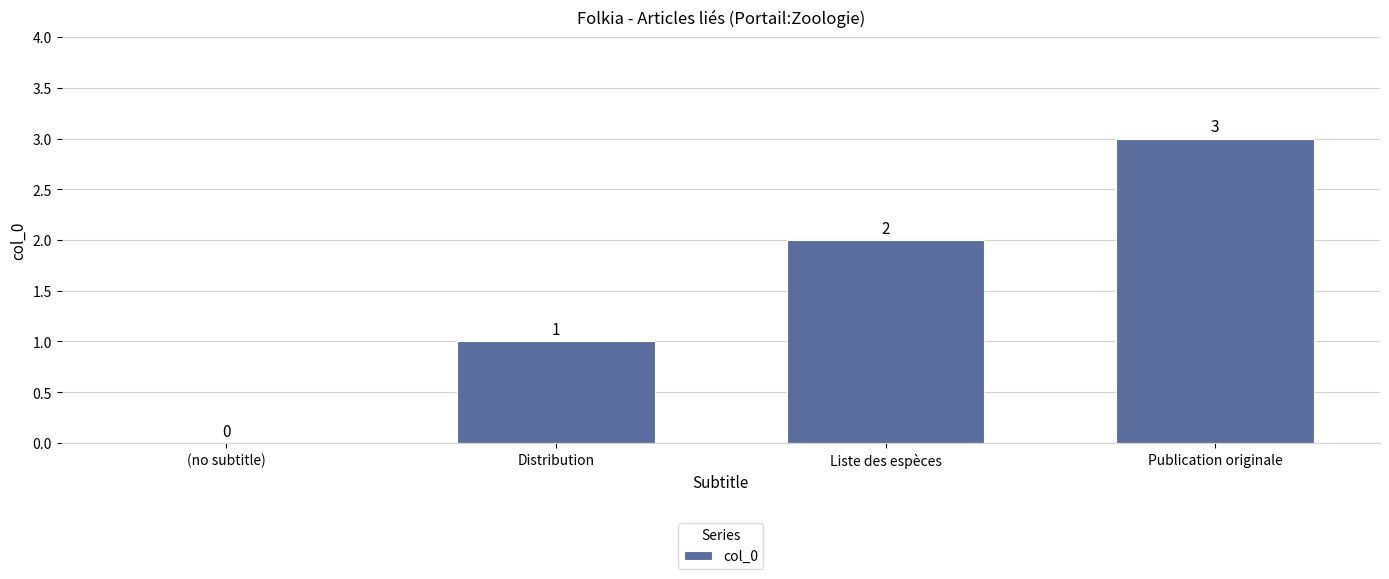

What is the sum of the values at Liste des espèces and Distribution?

3